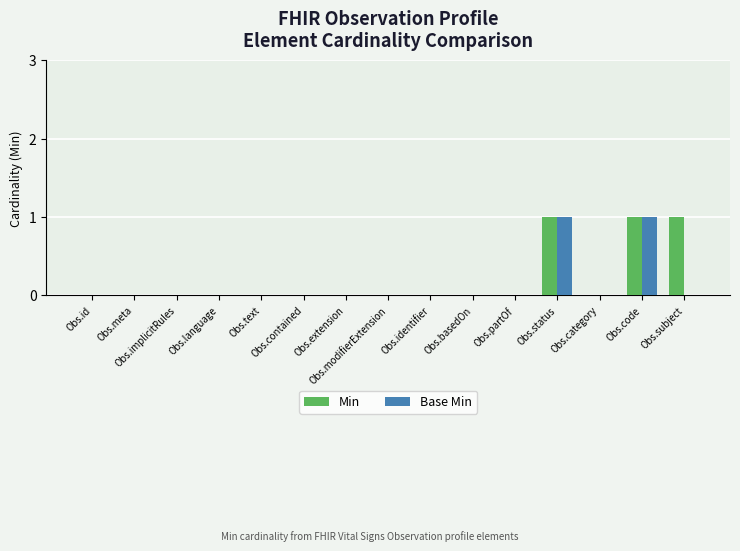

Reading right to left, list all the values displayed in this chart.

Min: Obs.subject=1	Obs.code=1	Obs.category=0	Obs.status=1	Obs.partOf=0	Obs.basedOn=0	Obs.identifier=0	Obs.modifierExtension=0	Obs.extension=0	Obs.contained=0	Obs.text=0	Obs.language=0	Obs.implicitRules=0	Obs.meta=0	Obs.id=0
Base Min: Obs.subject=0	Obs.code=1	Obs.category=0	Obs.status=1	Obs.partOf=0	Obs.basedOn=0	Obs.identifier=0	Obs.modifierExtension=0	Obs.extension=0	Obs.contained=0	Obs.text=0	Obs.language=0	Obs.implicitRules=0	Obs.meta=0	Obs.id=0